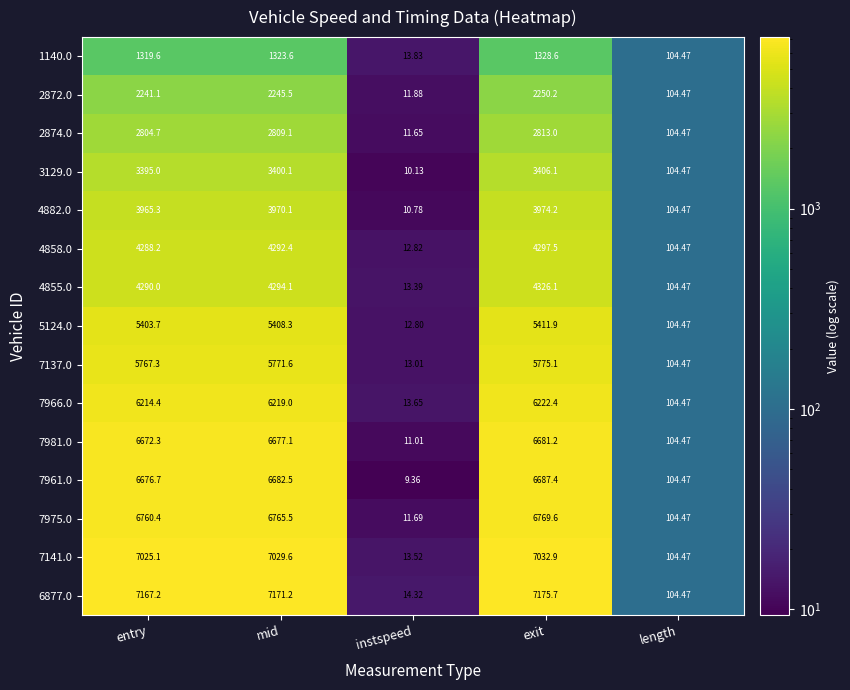

Where does the 6877.0 series first go above 7167?

entry